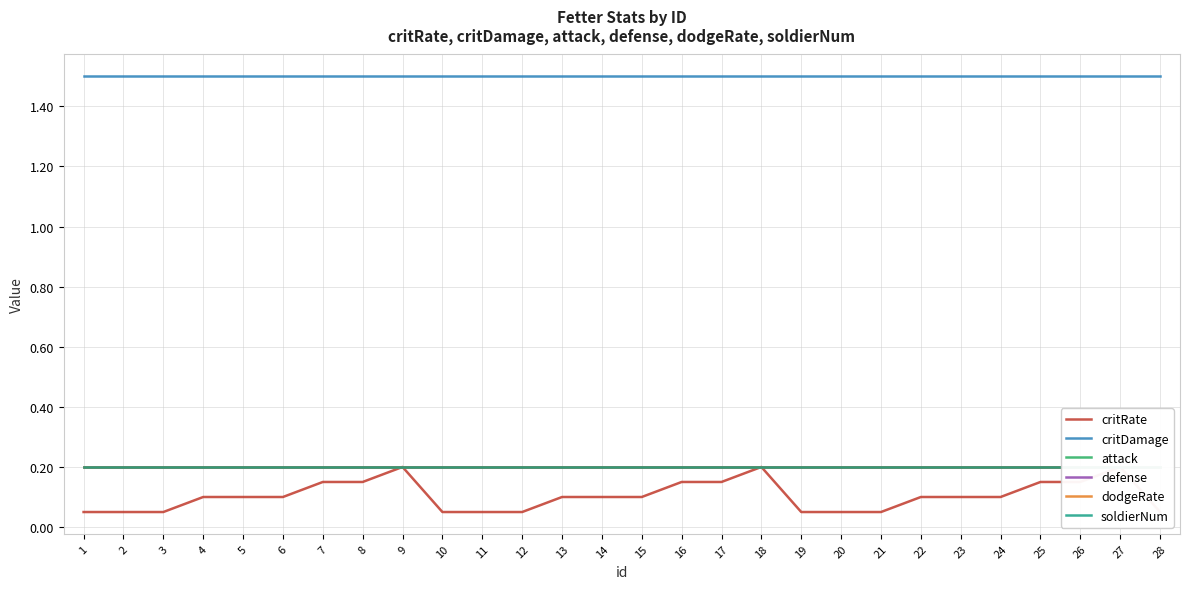

True or false: attack and critDamage intersect in this chart.

False